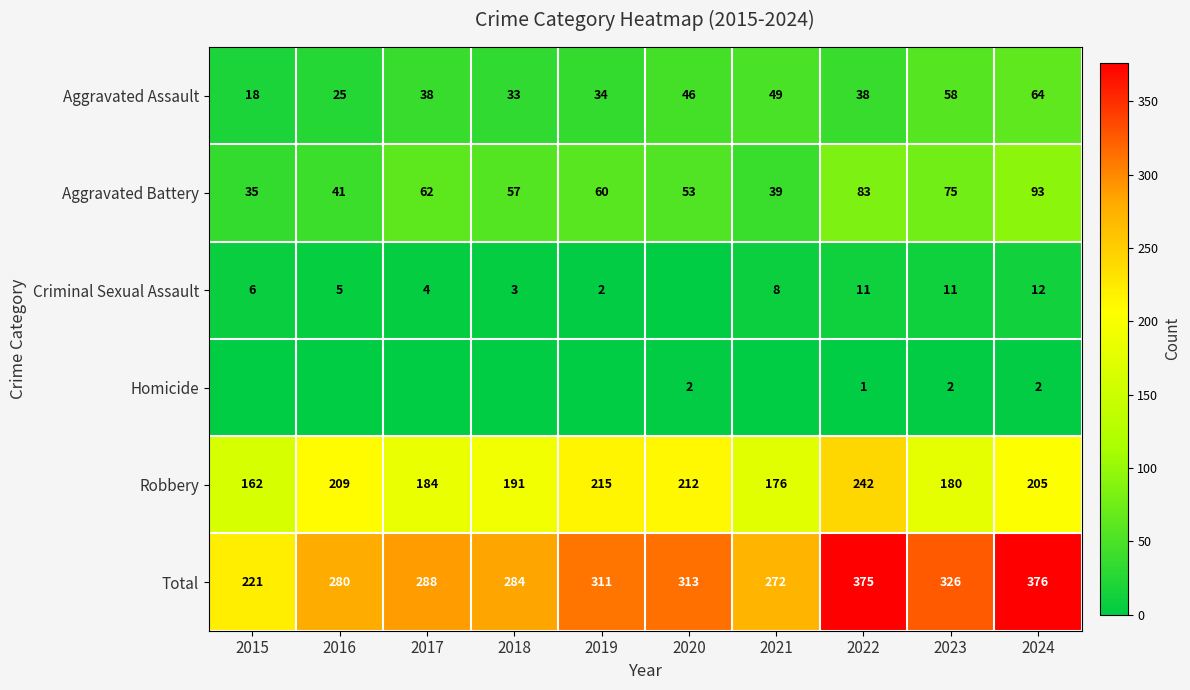

Where is Total nearest to the value 298?

2017